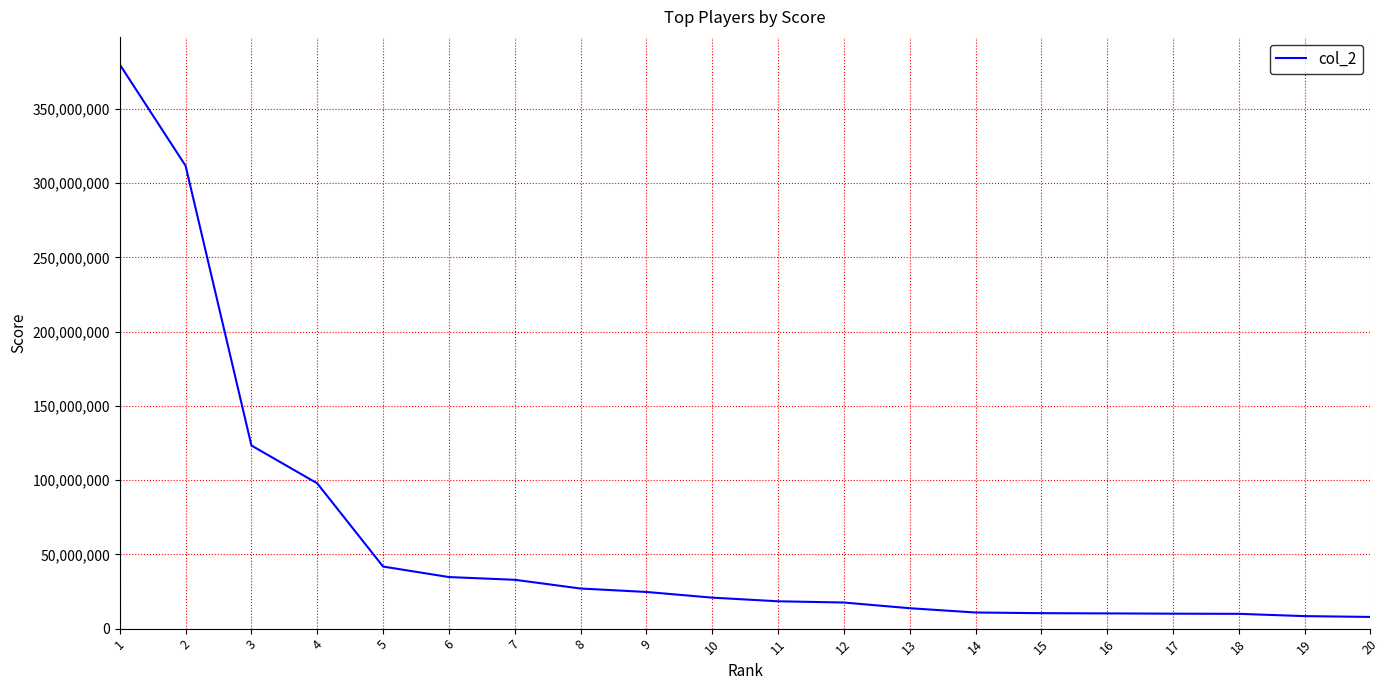

The value at 12 is 17580060. True or false?

True